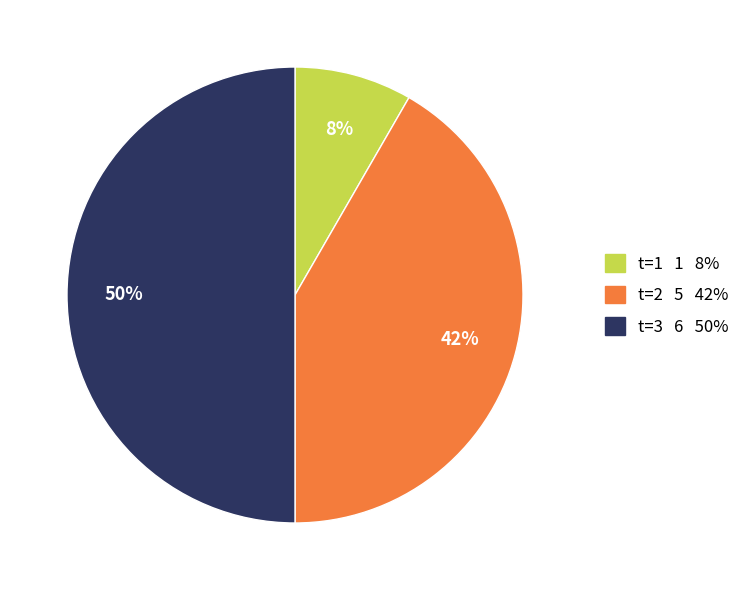

To the nearest percent, what is the difference between the largest and smallest slice percentages?

42%